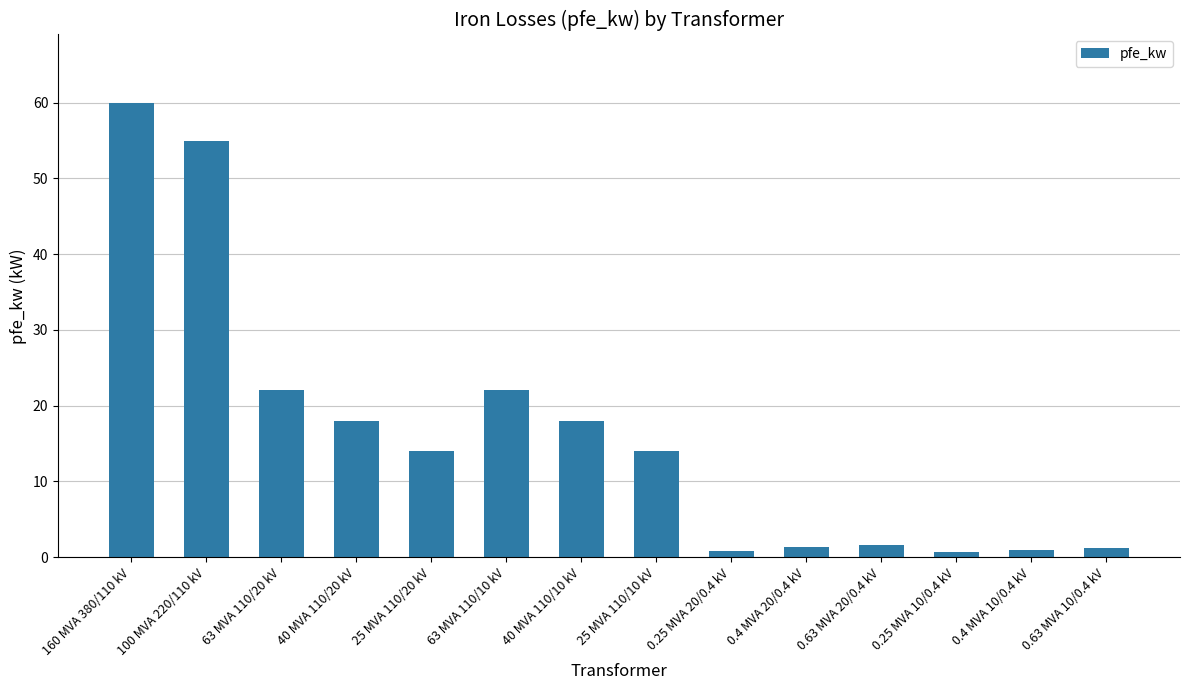

The value at 40 MVA 110/20 kV is 18.0. True or false?

True